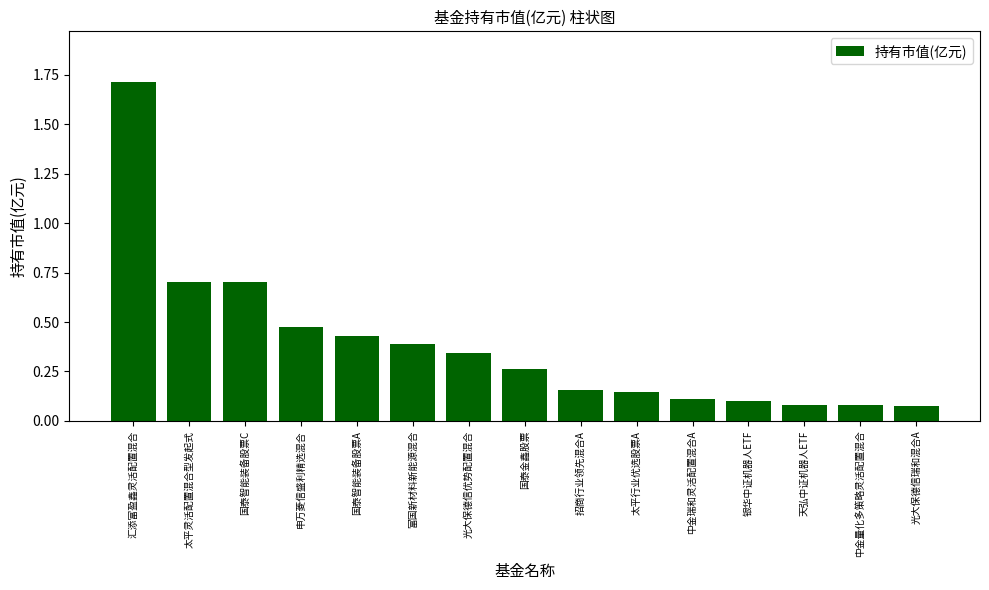

What is the label of the 10th bar from the right?

富国新材料新能源混合